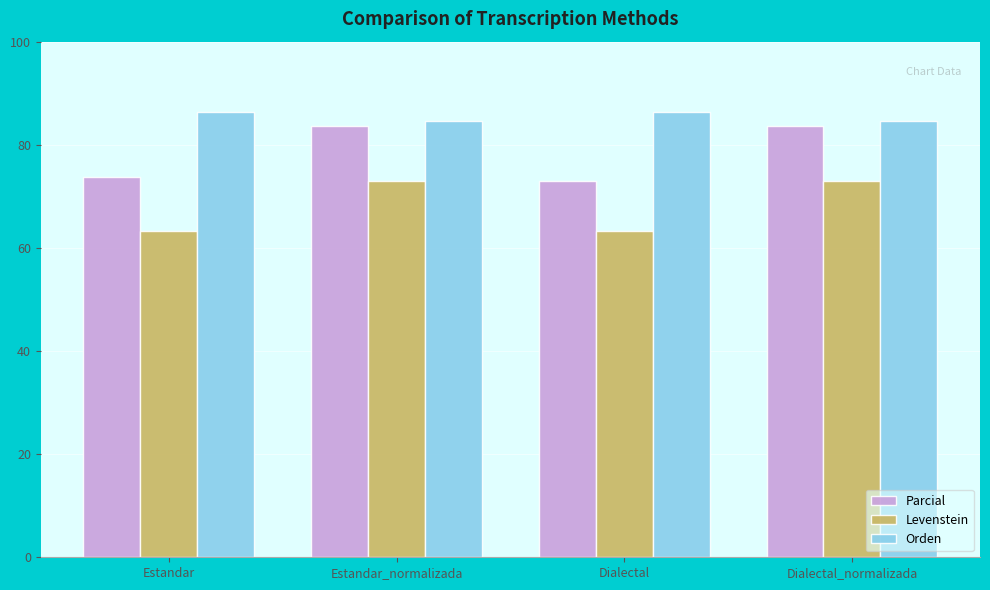

What is the label of the 1st bar from the right?

Dialectal_normalizada